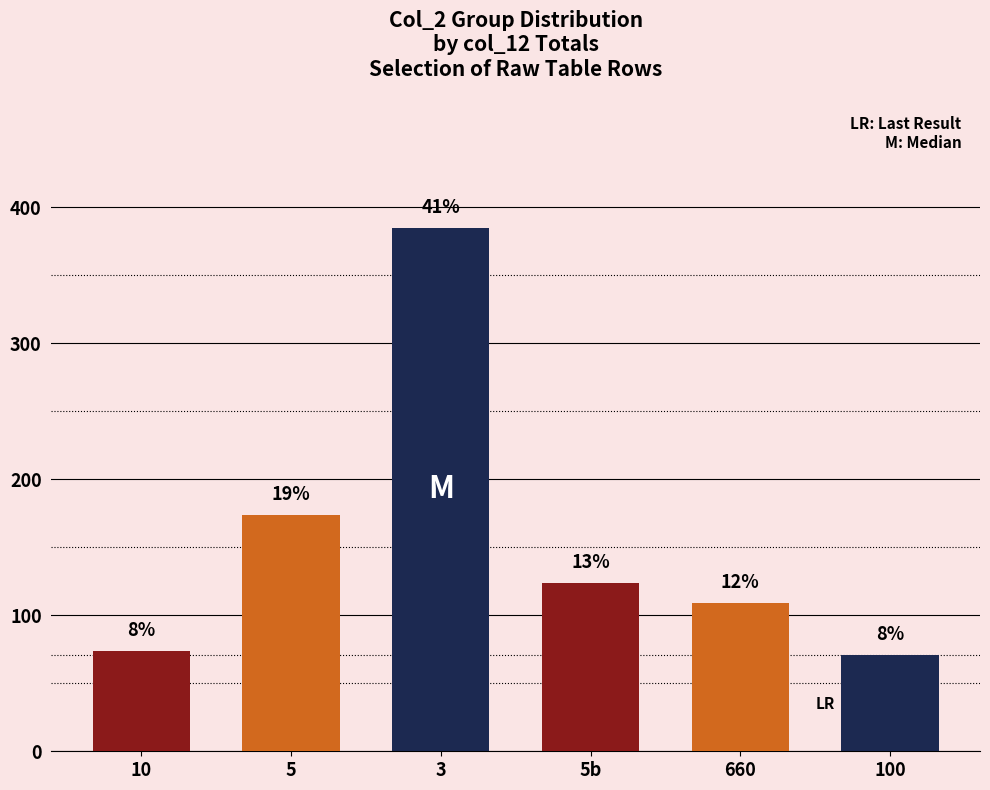

Which category has the lowest value across all series?

100